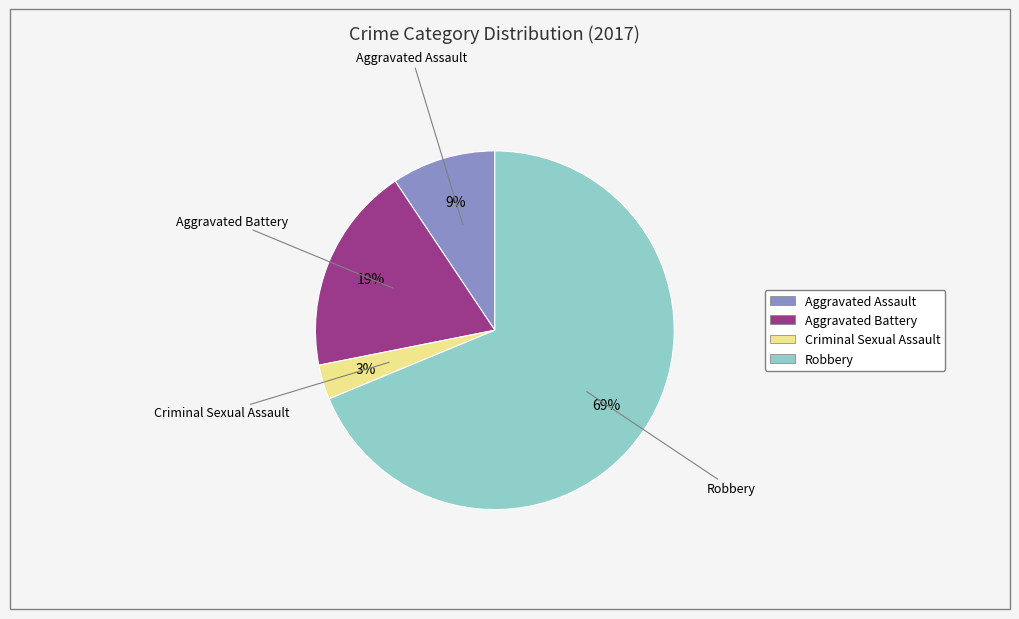

The Robbery slice represents 76% of the pie. True or false?

False